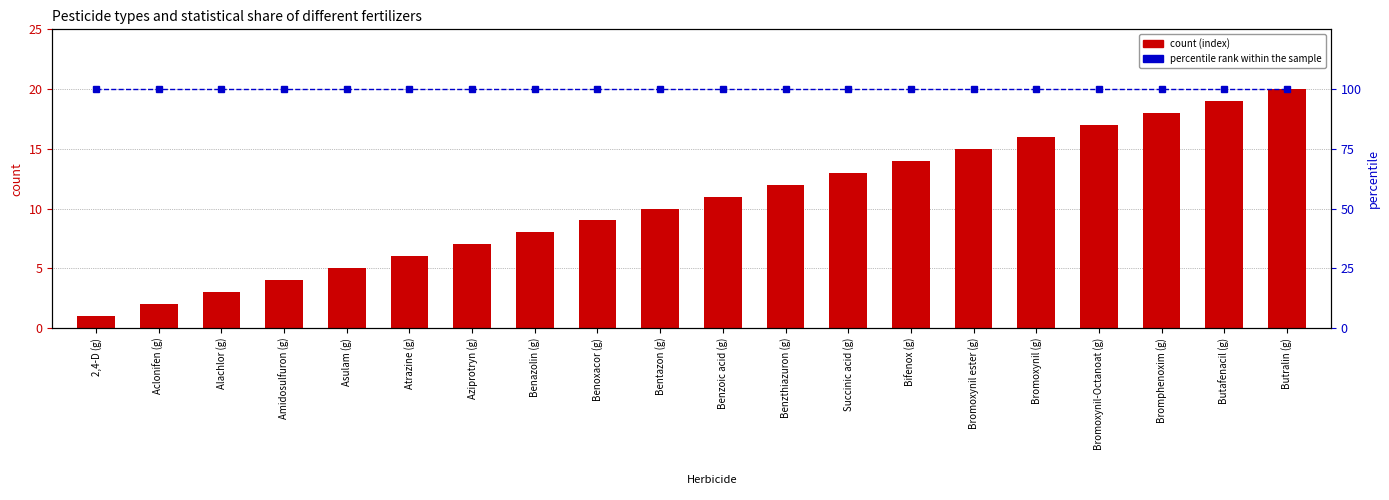

Rank the series by their average value, from lowest to highest.

count (index), percentile rank within the sample